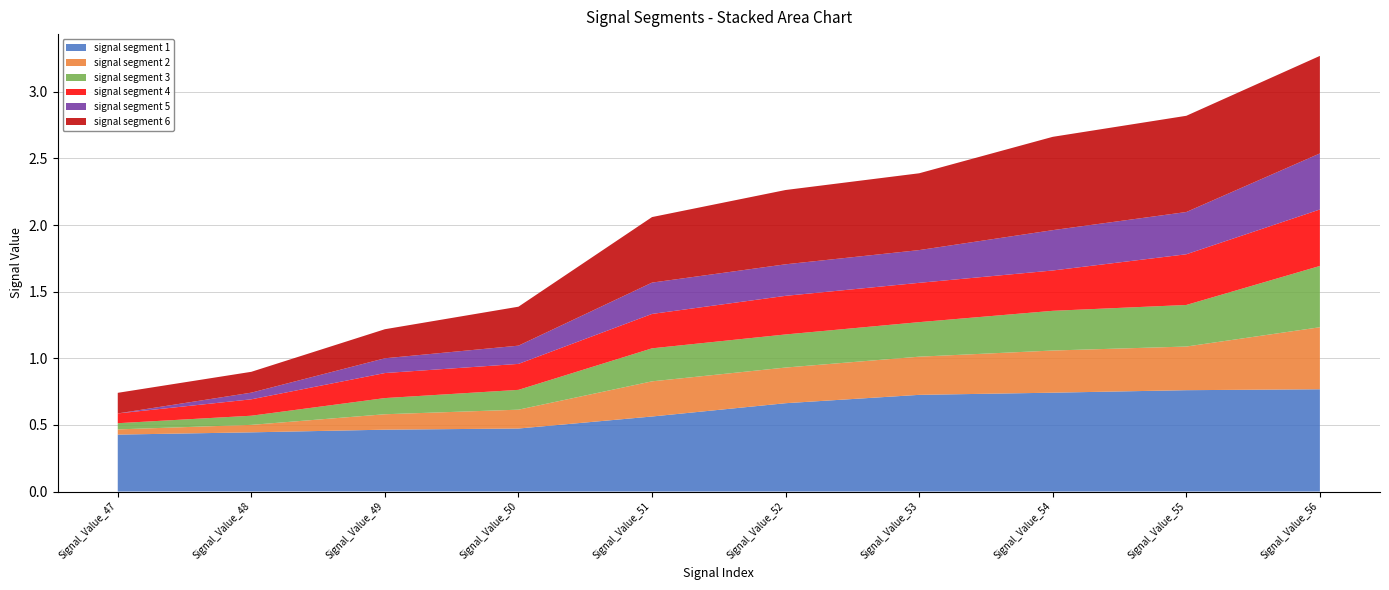

Reading left to right, what are all the values shown in this chart?

signal segment 1: 0.4	0.4	0.5	0.5	0.6	0.7	0.7	0.7	0.8	0.8
signal segment 2: 0.0	0.1	0.1	0.1	0.3	0.3	0.3	0.3	0.3	0.5
signal segment 3: 0.0	0.1	0.1	0.1	0.2	0.2	0.3	0.3	0.3	0.5
signal segment 4: 0.1	0.1	0.2	0.2	0.3	0.3	0.3	0.3	0.4	0.4
signal segment 5: 0.0	0.0	0.1	0.1	0.2	0.2	0.2	0.3	0.3	0.4
signal segment 6: 0.2	0.2	0.2	0.3	0.5	0.6	0.6	0.7	0.7	0.7